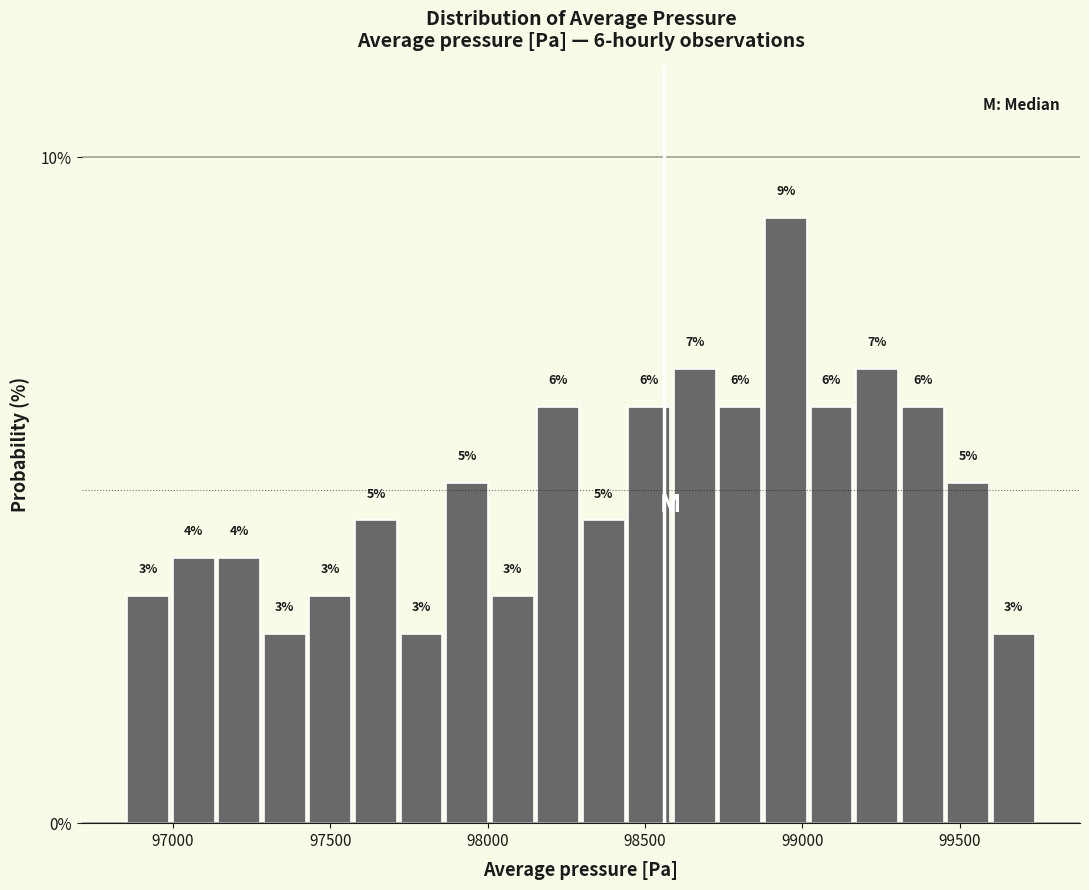

Read against the x-axis, roughly where is the centre of the tallest bar?

98950